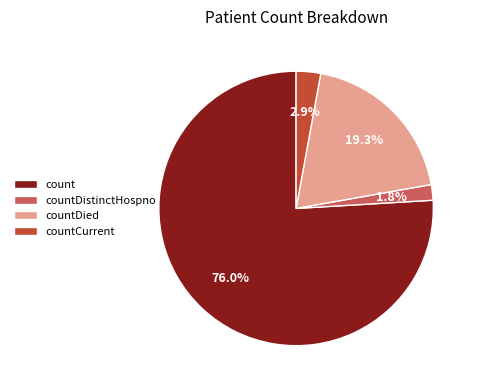

To the nearest percent, what is the difference between the largest and smallest slice percentages?

74%